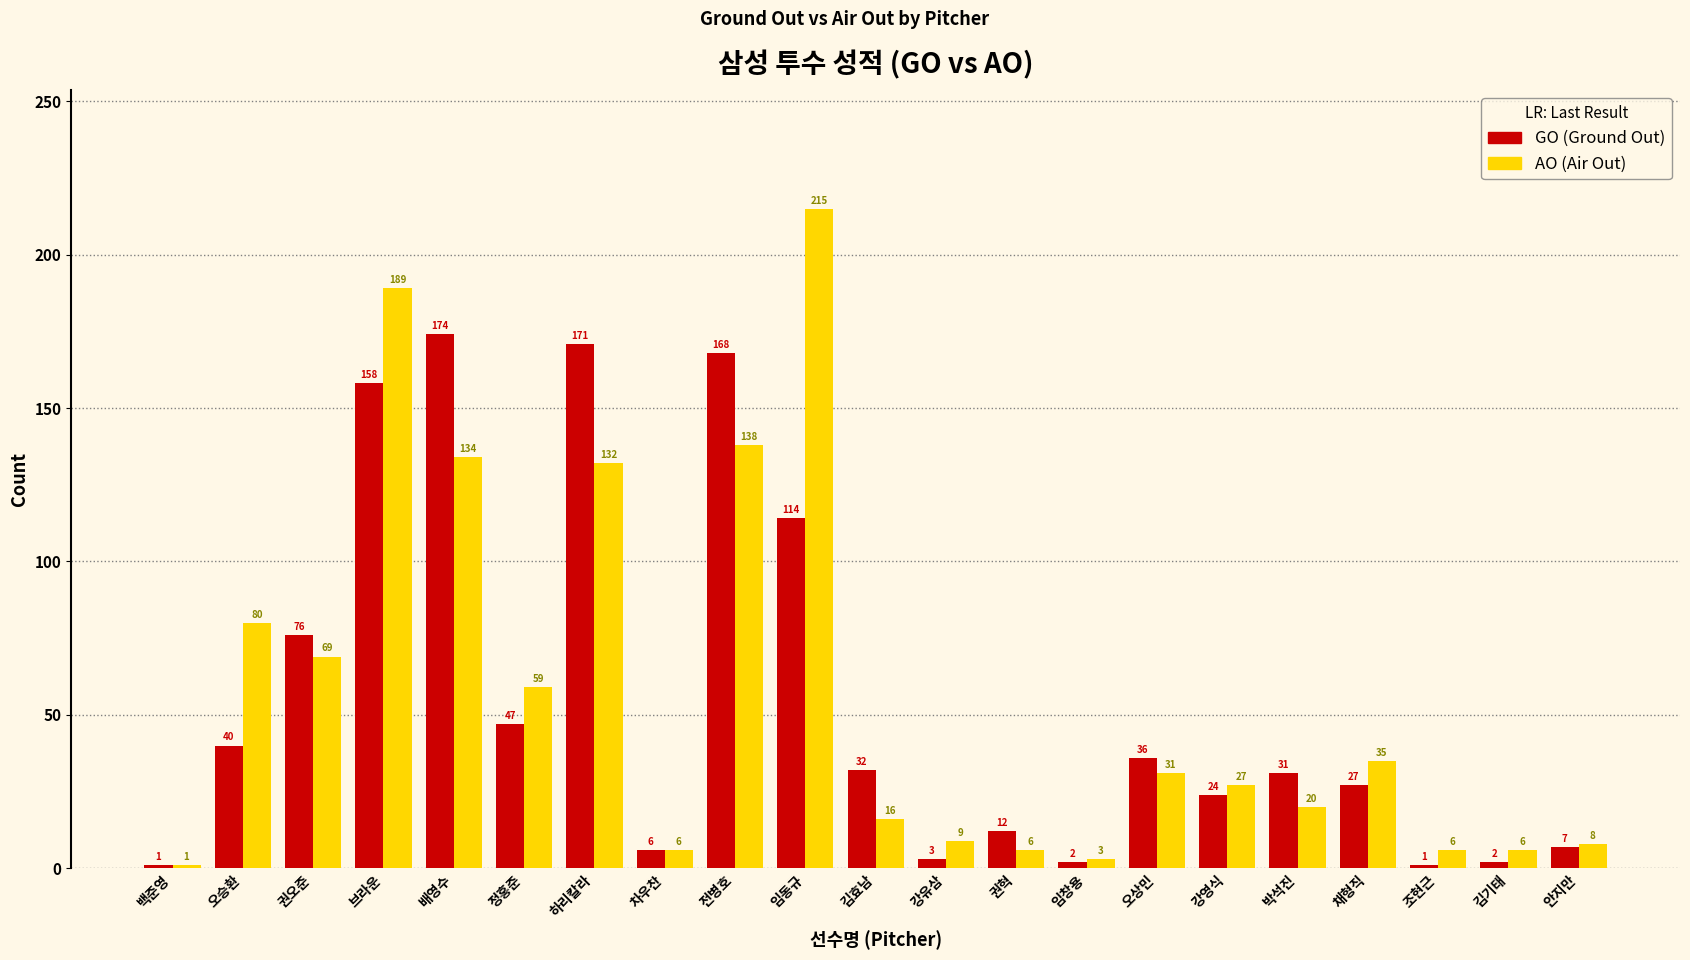

What is the spread (max minus min) of values at 배영수?

40